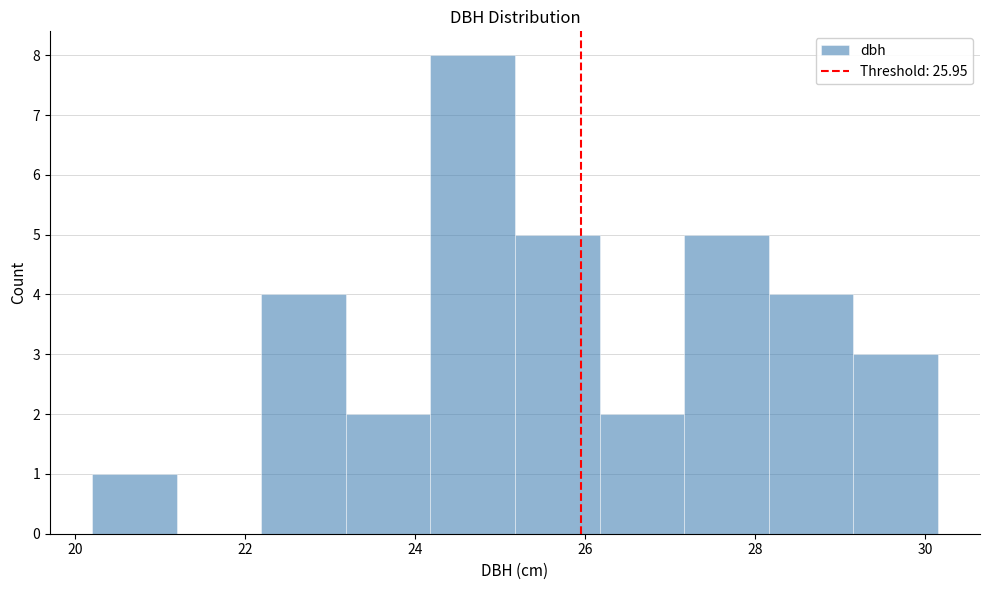

Which range on the x-axis has the tallest bar?

24.2 to 25.2